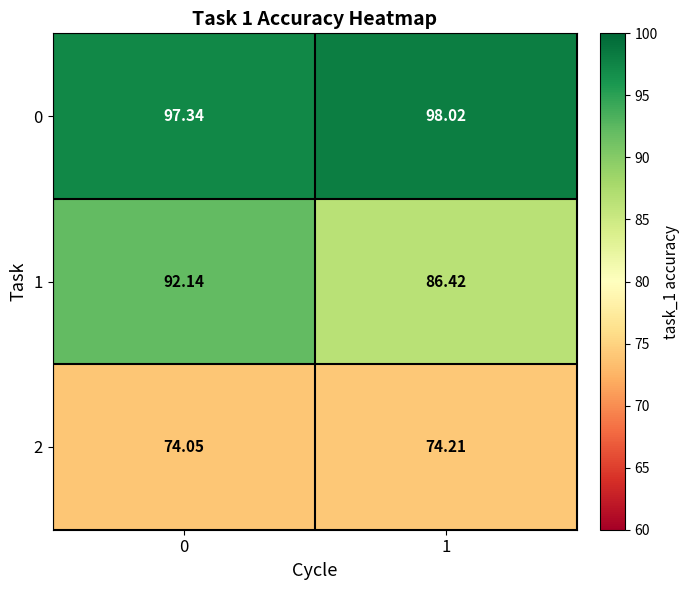

Is the value of 2 at 0 greater than the value of 0 at 0?

No